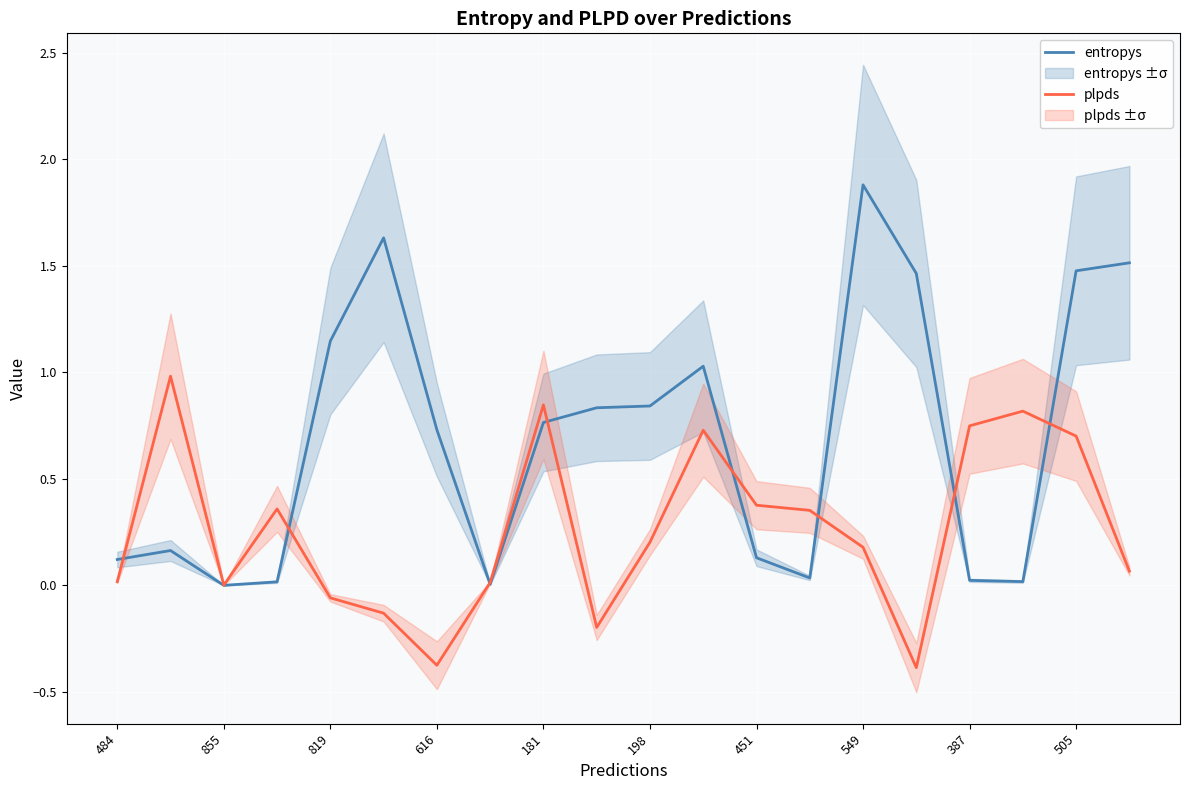

What is the smallest value displayed?

-0.4